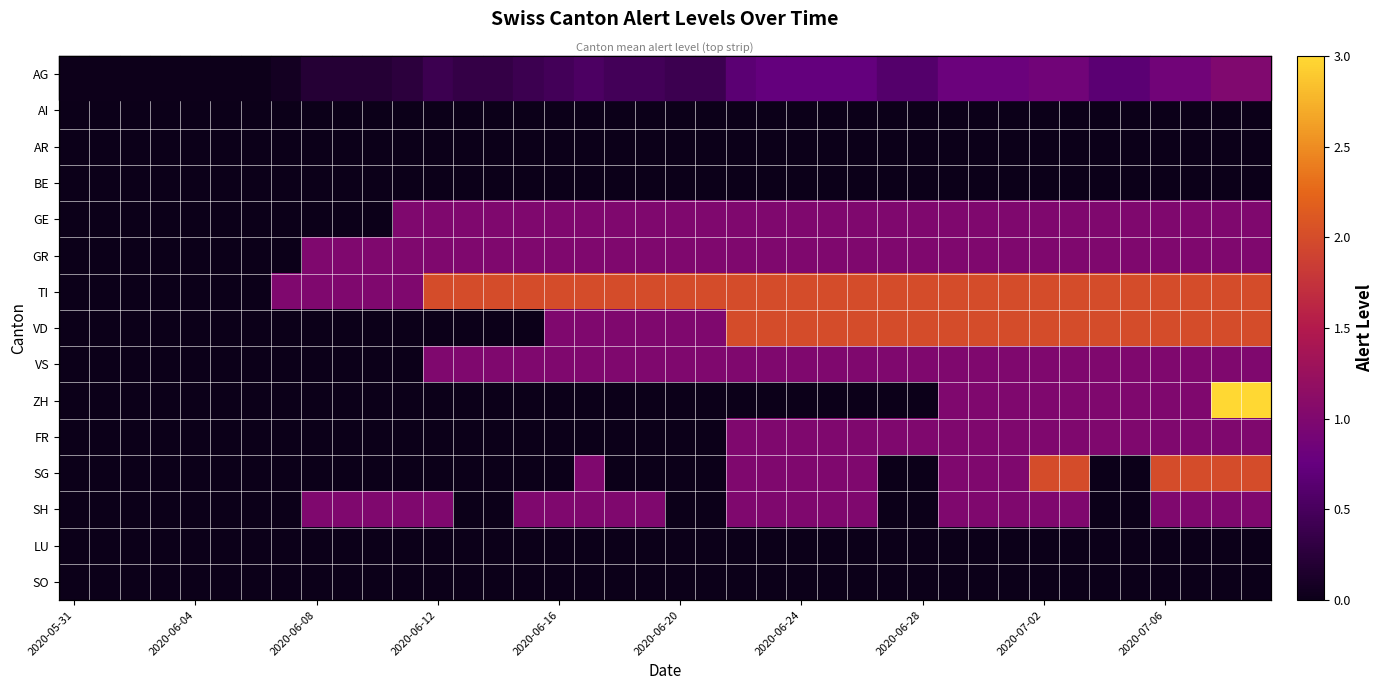

How many data points in SG are above 0?

15